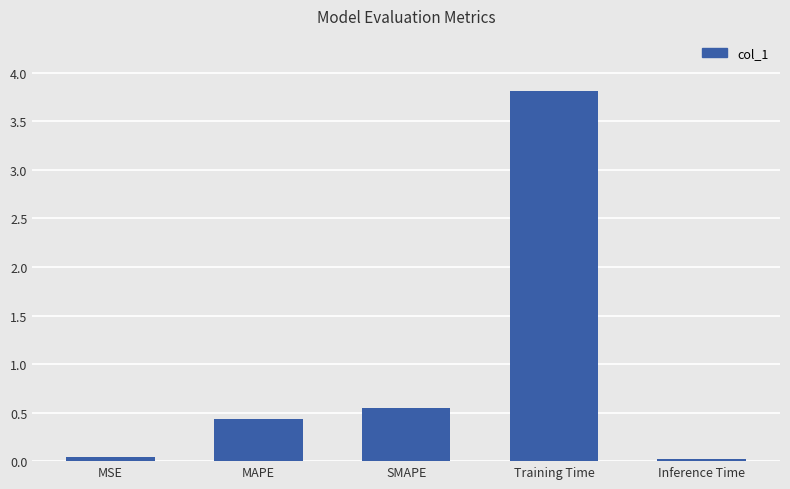

What is the sum of all values?

4.8